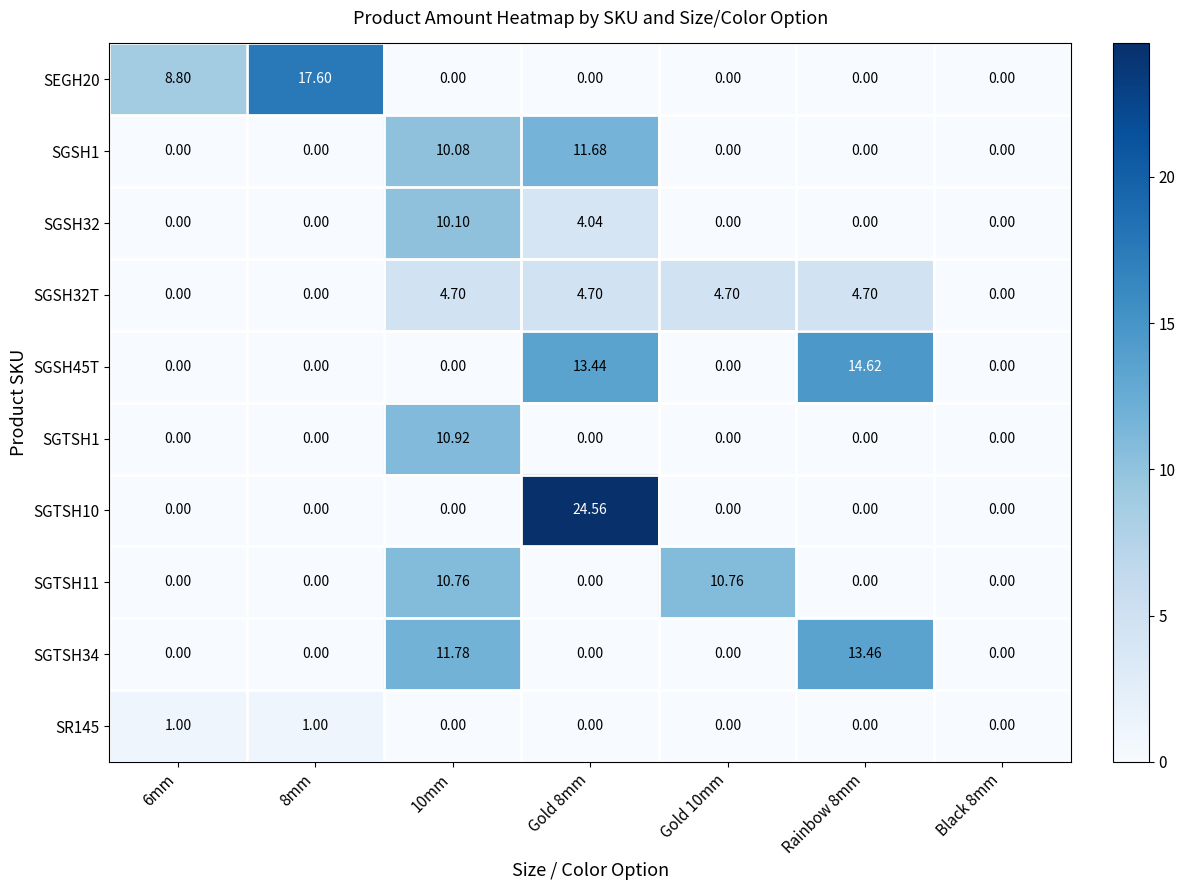

Count the number of data series in this chart.

10